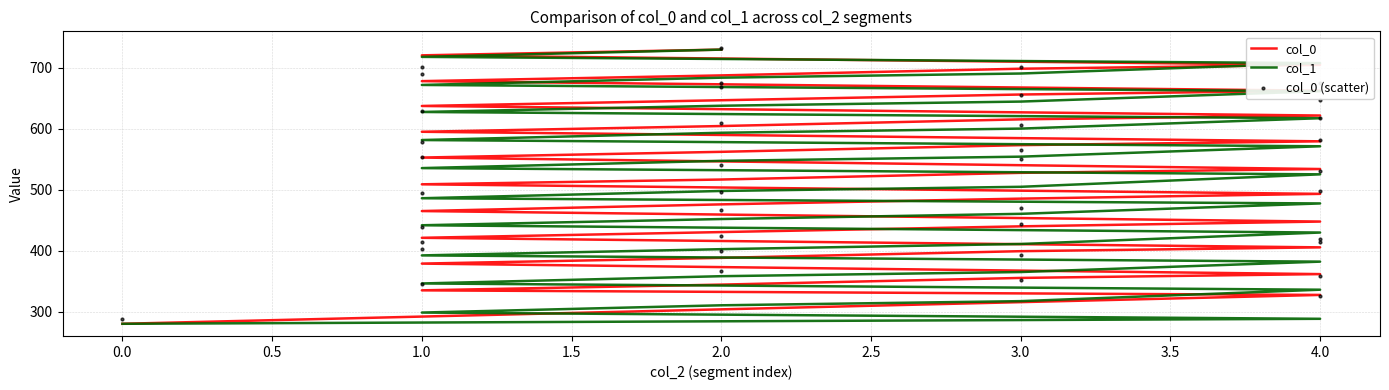

At how many categories does at least one series exceed 550?

18